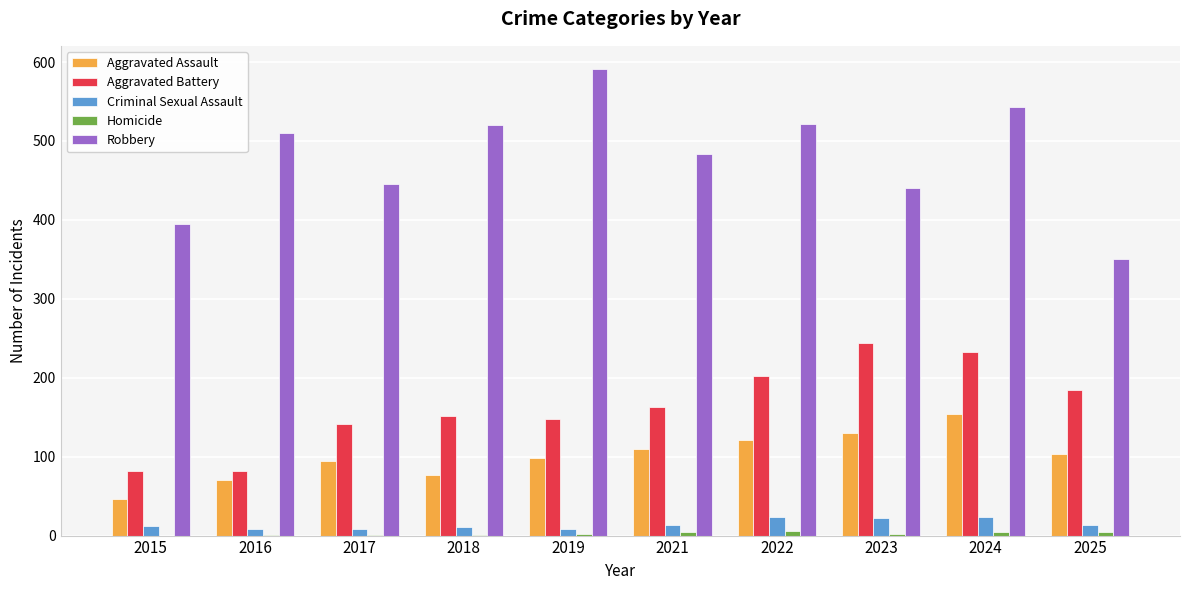

Is it true that Aggravated Assault equals 26 at 2018?

False